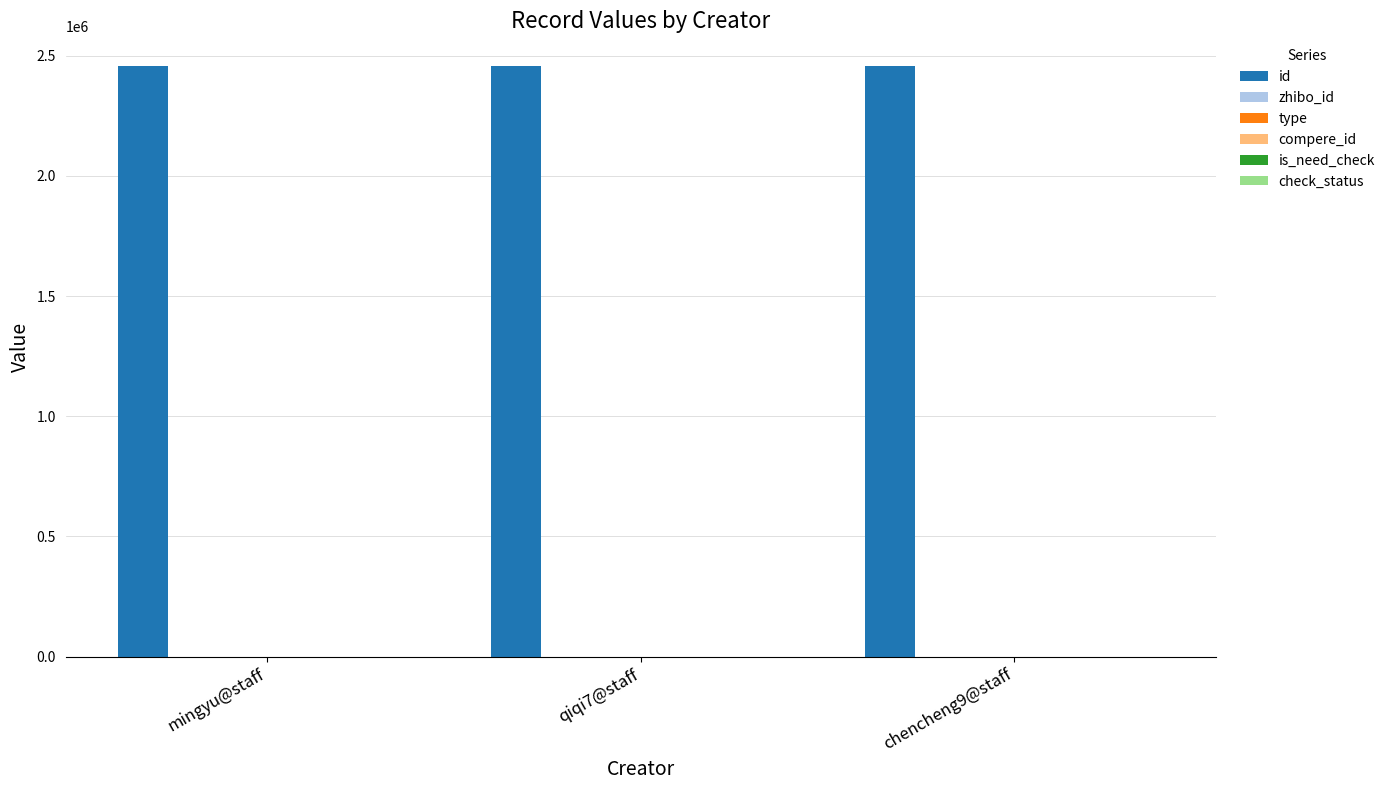

Between qiqi7@staff and mingyu@staff, which is larger?

mingyu@staff